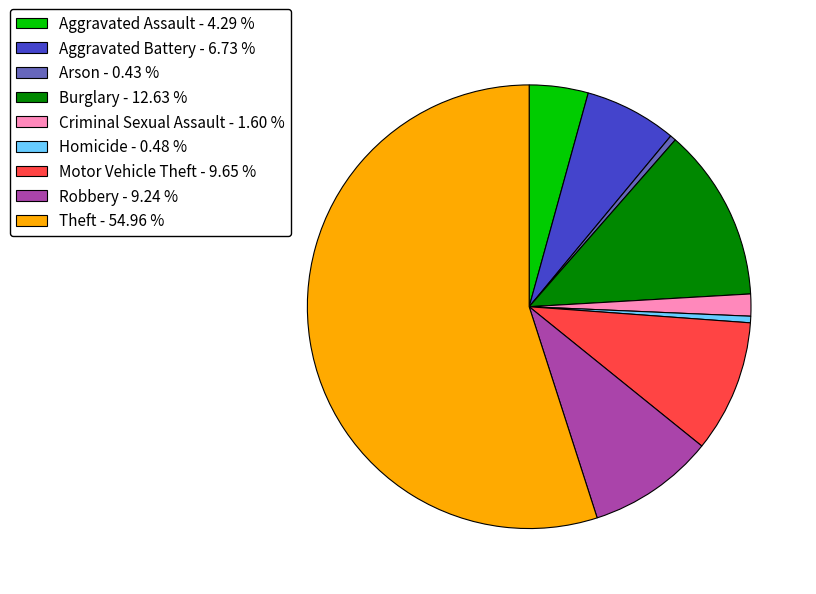

Combined, do Motor Vehicle Theft - 9.65 % and Robbery - 9.24 % account for over 50%?

No